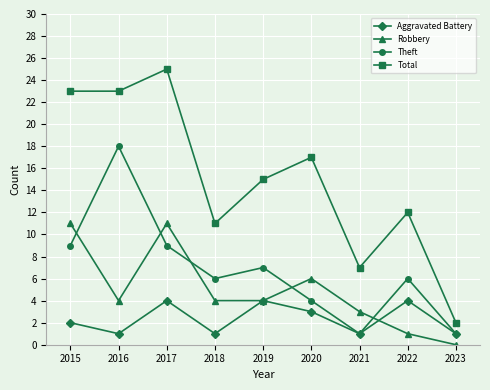

Reading left to right, extract all data points from this chart.

Aggravated Battery: 2015=2	2016=1	2017=4	2018=1	2019=4	2020=3	2021=1	2022=4	2023=1
Robbery: 2015=11	2016=4	2017=11	2018=4	2019=4	2020=6	2021=3	2022=1	2023=0
Theft: 2015=9	2016=18	2017=9	2018=6	2019=7	2020=4	2021=1	2022=6	2023=1
Total: 2015=23	2016=23	2017=25	2018=11	2019=15	2020=17	2021=7	2022=12	2023=2